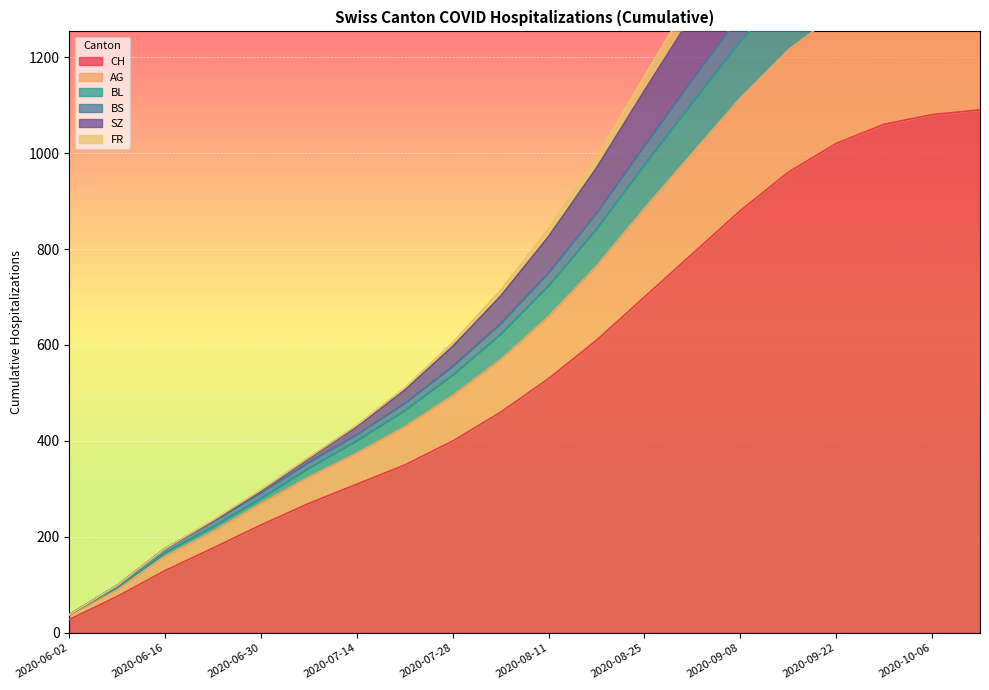

At which label does CH reach its minimum?

2020-06-02